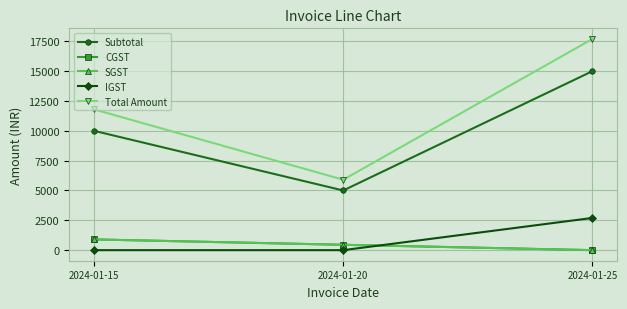

How many lines are shown in the chart?

5